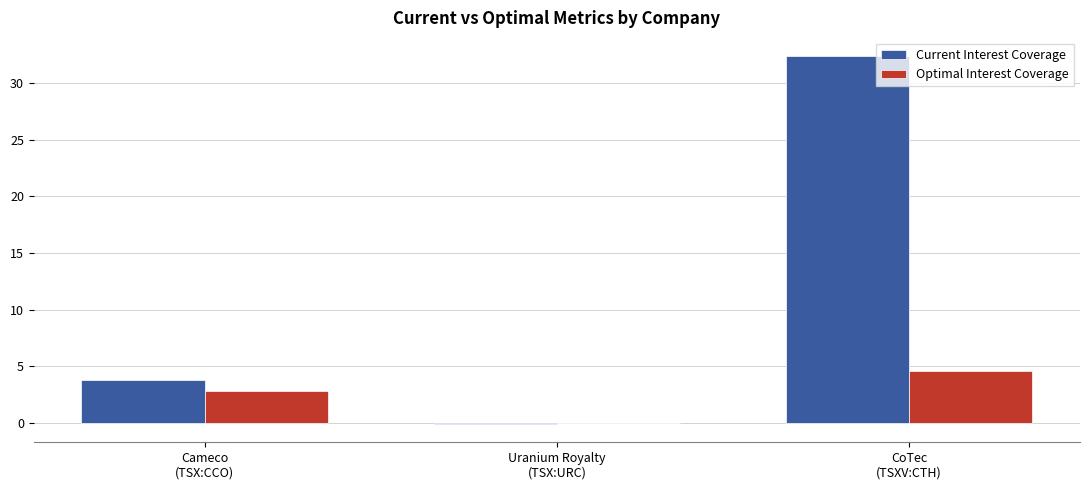

Which series has the largest total across all categories?

Current Interest Coverage